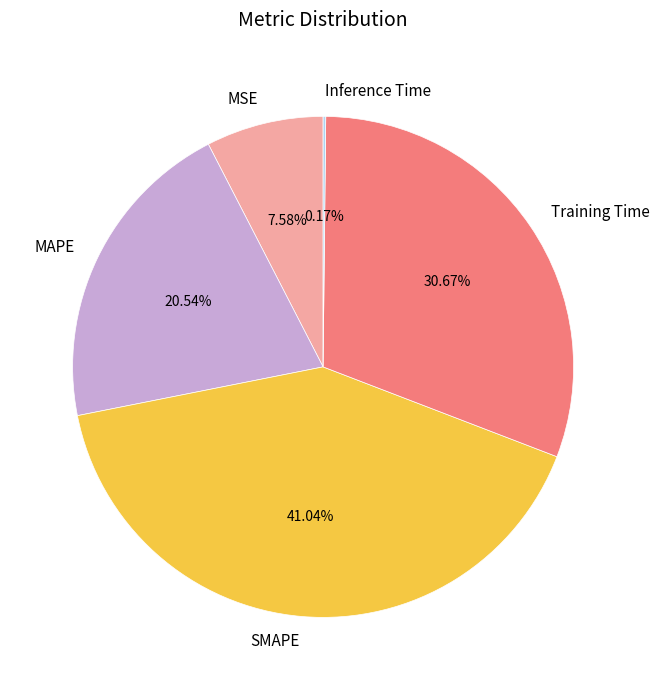

What is the largest slice in the pie chart?

SMAPE